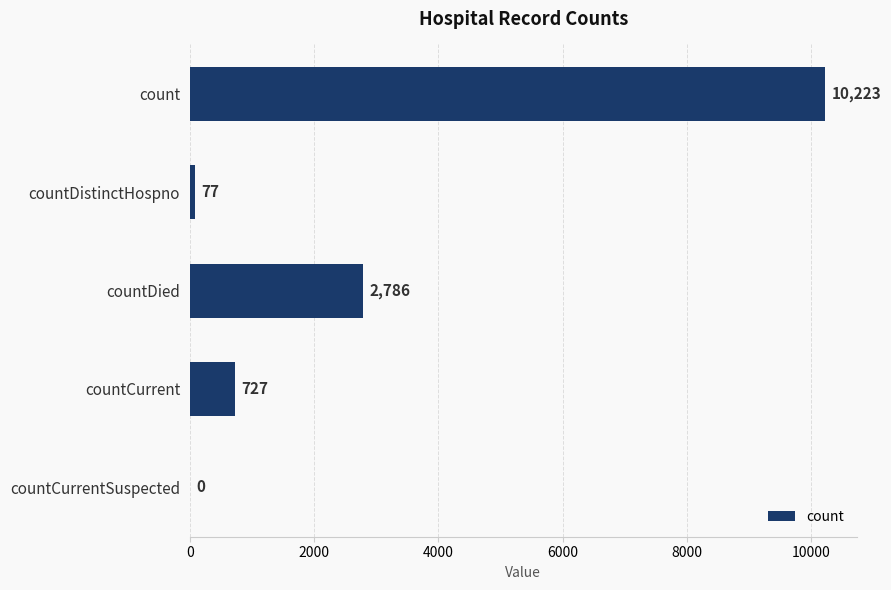

Reading bottom to top, what are all the values shown in this chart?

countCurrentSuspected=0	countCurrent=727	countDied=2786	countDistinctHospno=77	count=10223